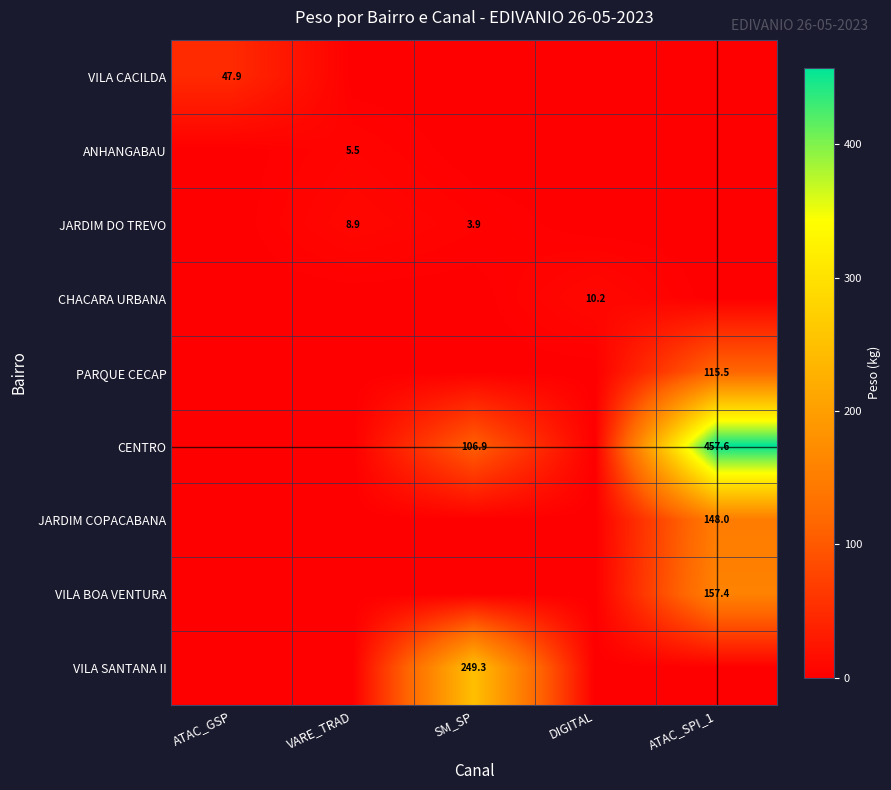

Is it true that JARDIM DO TREVO equals 8.9 at VARE_TRAD?

True